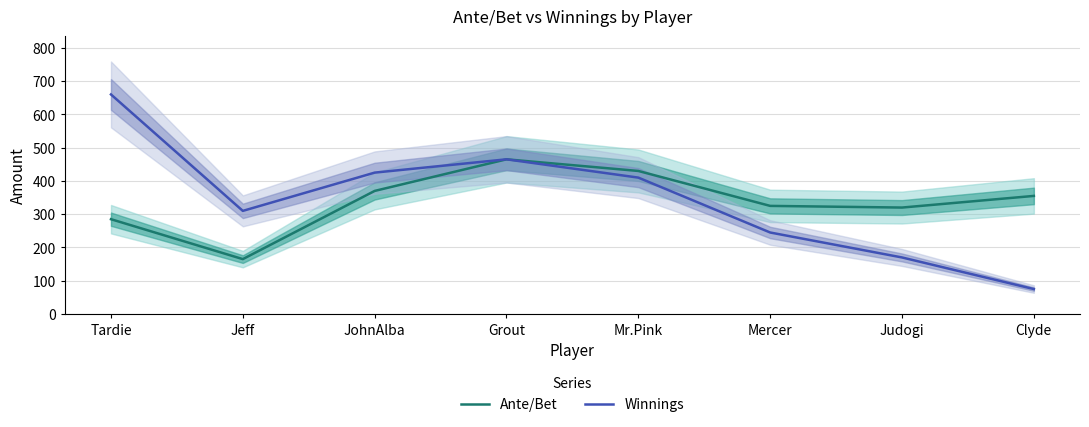

Reading right to left, extract all data points from this chart.

Ante/Bet: Clyde=355	Judogi=320	Mercer=325	Mr.Pink=430	Grout=465	JohnAlba=370	Jeff=165	Tardie=285
Winnings: Clyde=75	Judogi=170	Mercer=245	Mr.Pink=410	Grout=465	JohnAlba=425	Jeff=310	Tardie=660